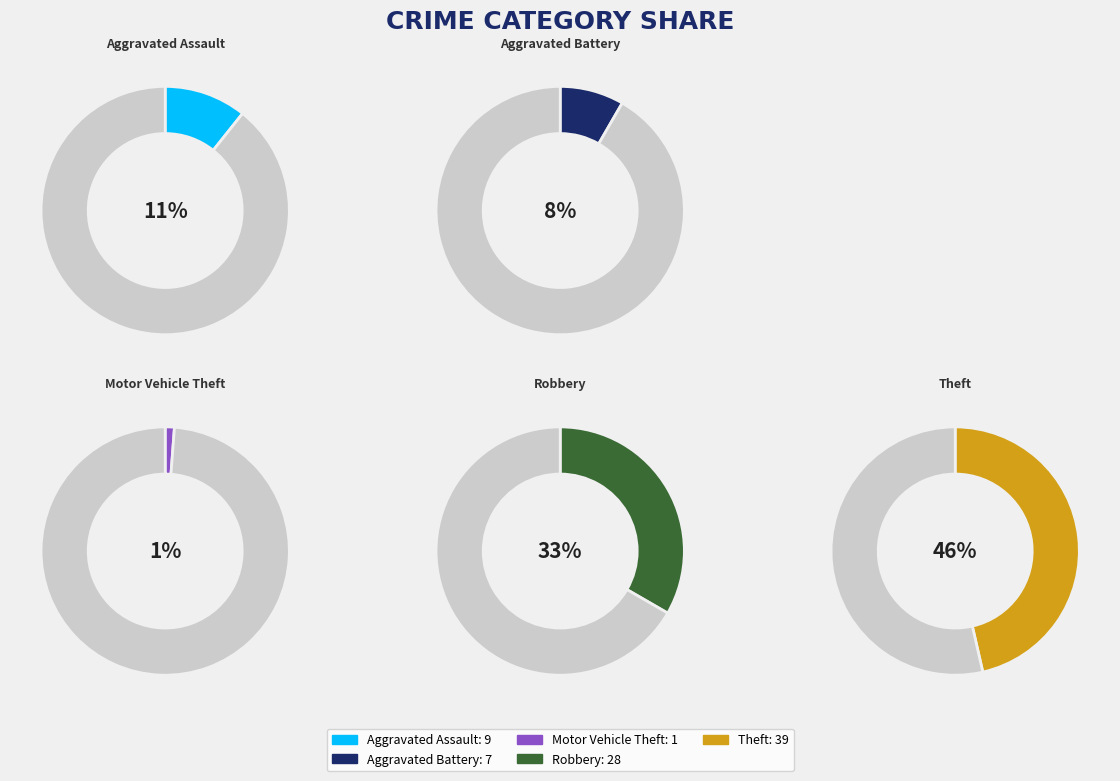

Rank the categories by value from highest to lowest.

Theft, Robbery, Aggravated Assault, Aggravated Battery, Motor Vehicle Theft